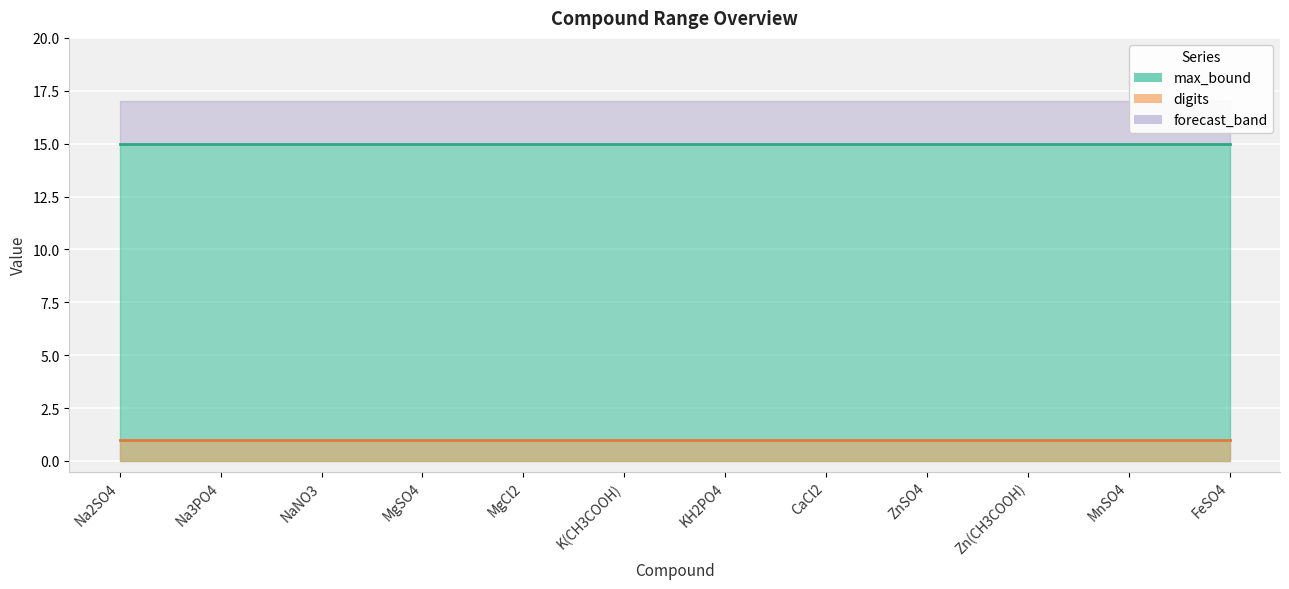

What is the label of the 8th point from the left?

CaCl2